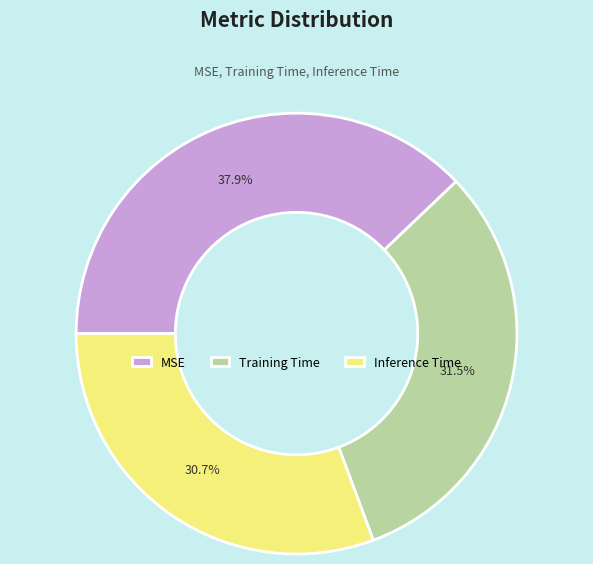

Is there any slice that represents more than half of the pie?

No